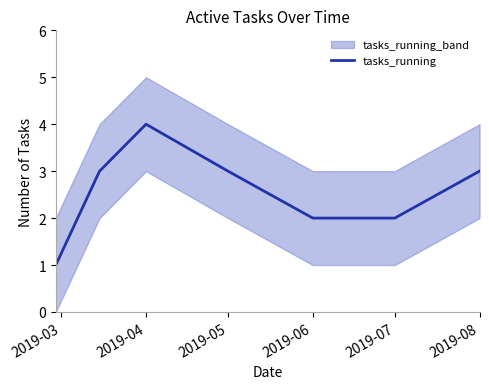

What is the smallest value displayed?

1